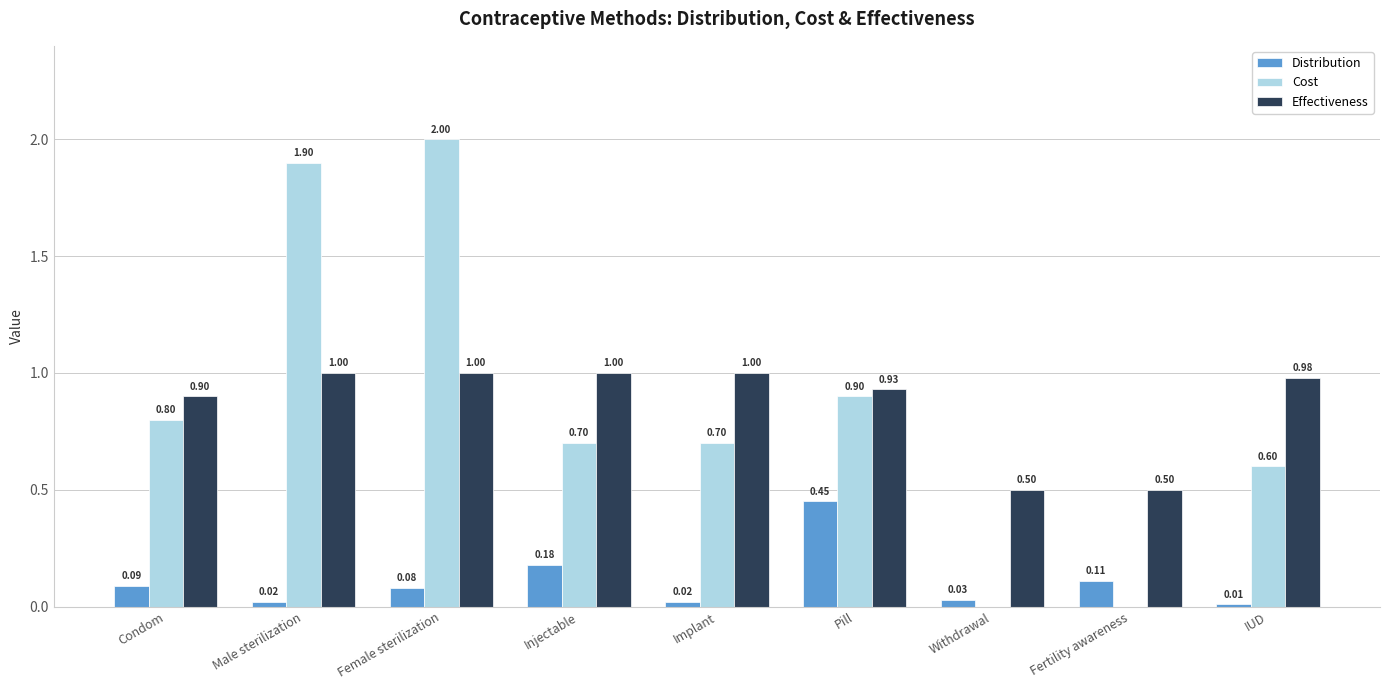

Which category has the highest value in the Distribution series?

Pill